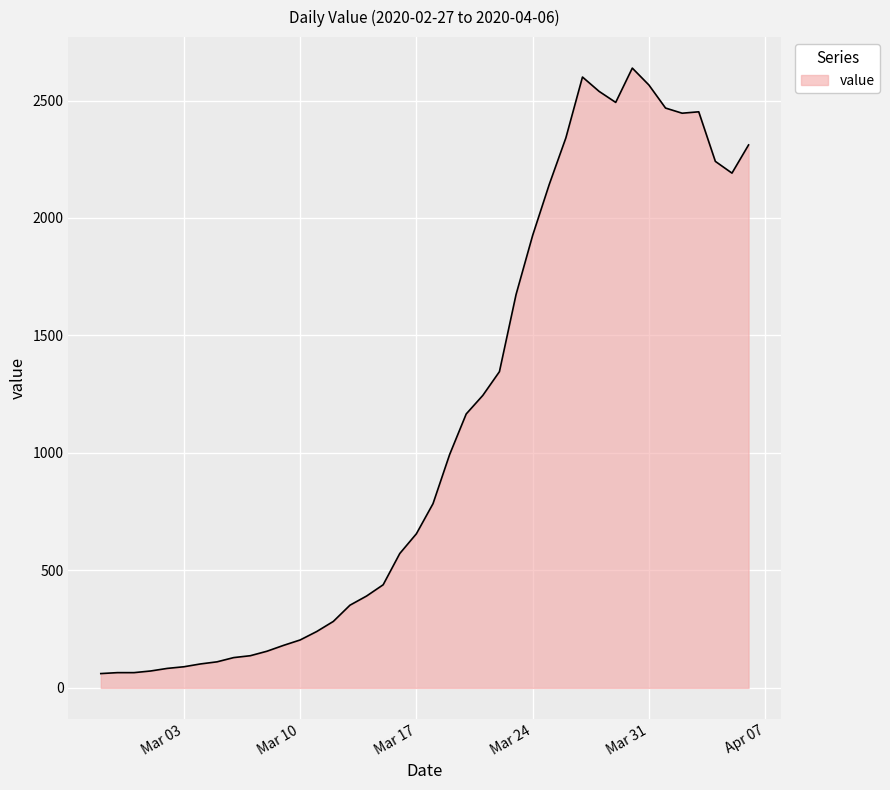

True or false: the data has more than 1 interior local peaks.

True